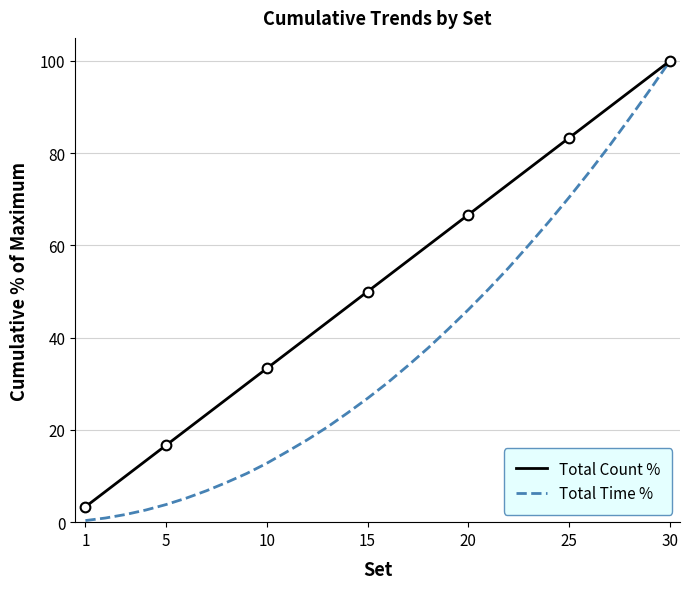

At which label does Total Time % reach its peak?

30